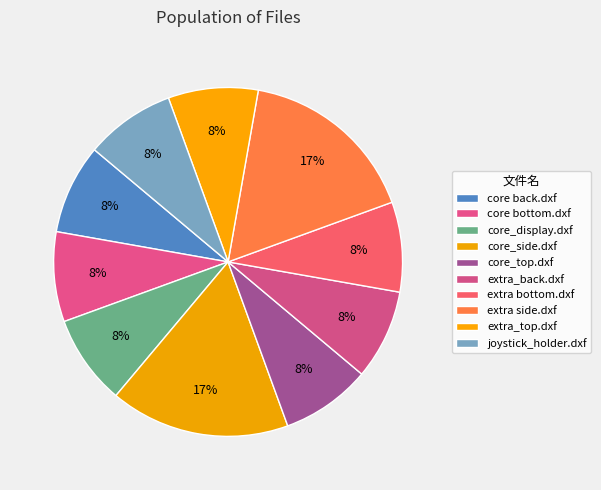

What is the largest slice in the pie chart?

core_side.dxf